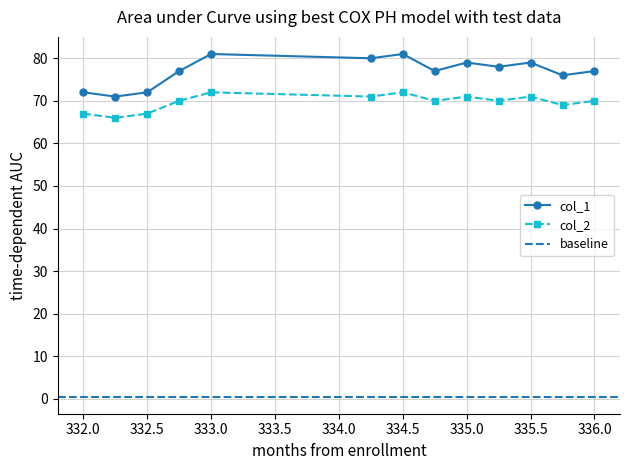

True or false: col_1 has more than 0 points higher than both neighbors.

True